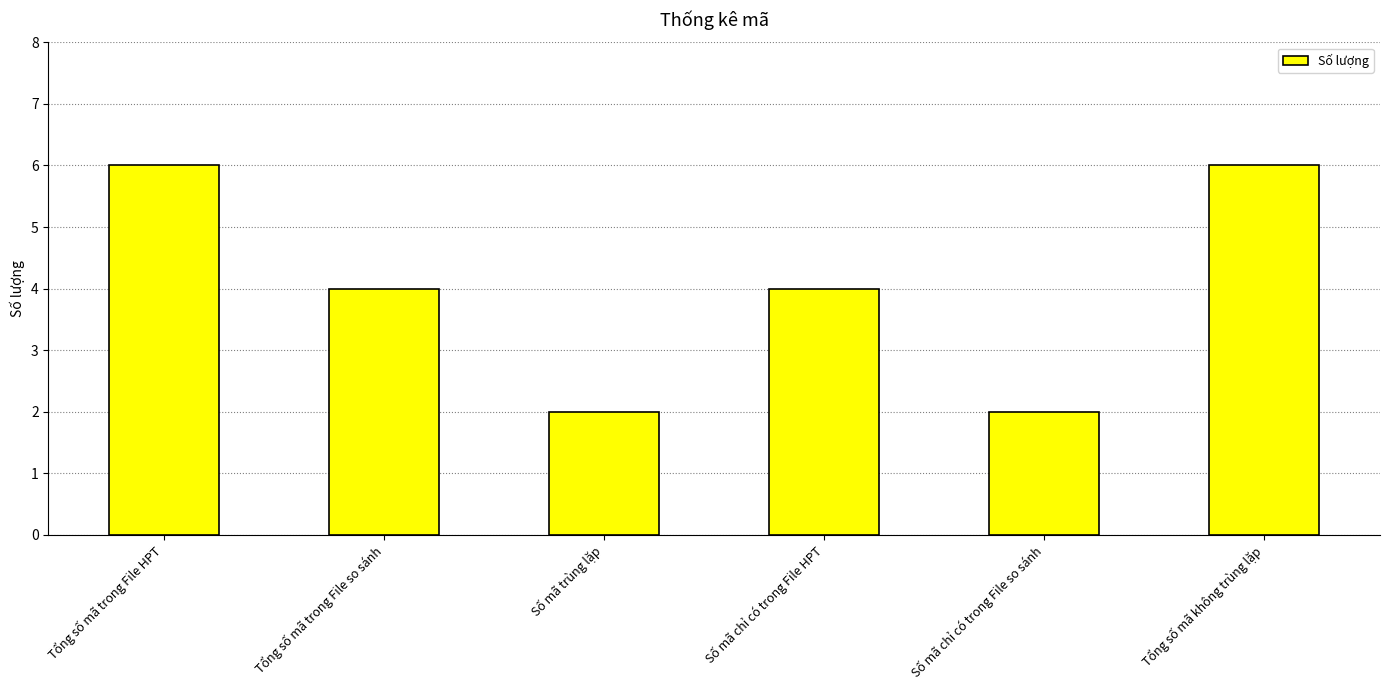

Reading right to left, transcribe all the data shown in this chart.

6	2	4	2	4	6